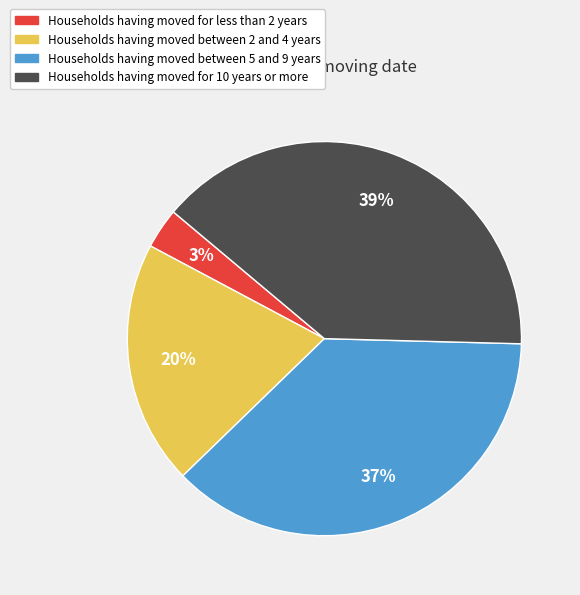

Is it true that Households having moved for 10 years or more is 39% of the pie?

True